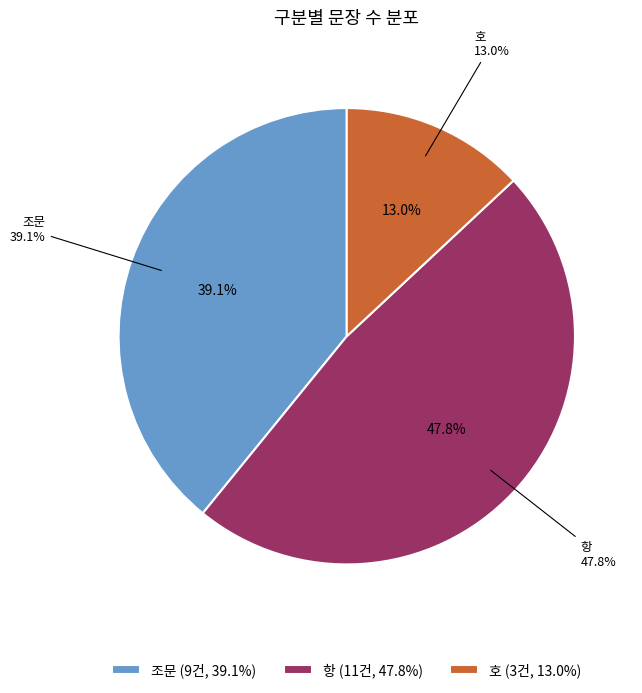

Is it true that 호 is 5% of the pie?

False